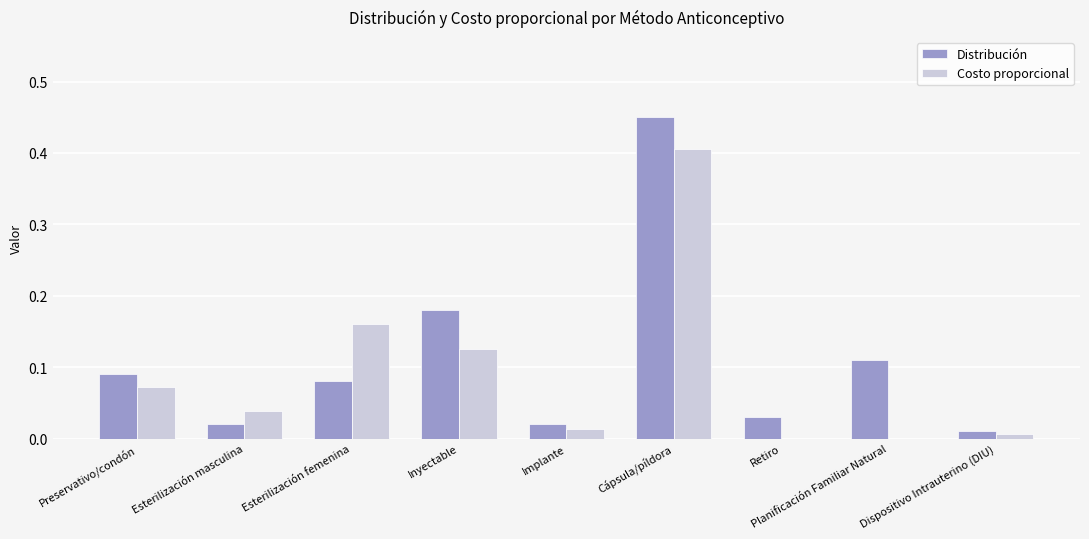

Which category has the highest value across all series?

Cápsula/píldora